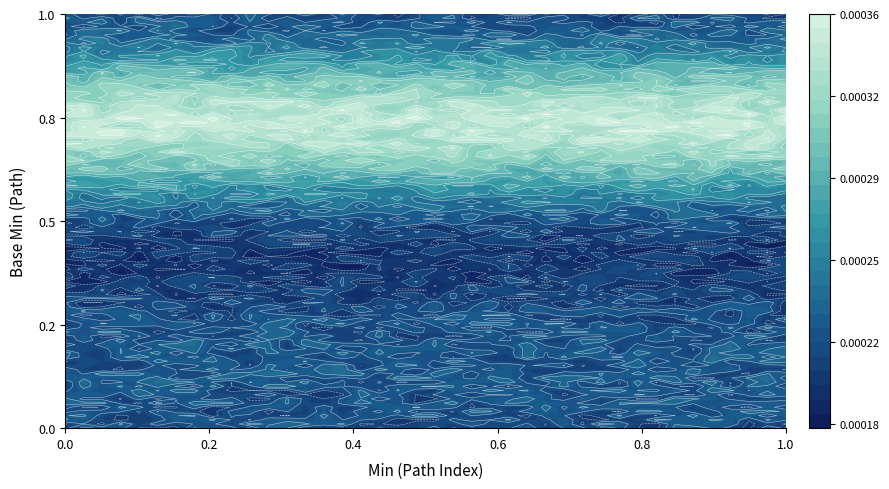

What is the total value across all series at Base Min?

1